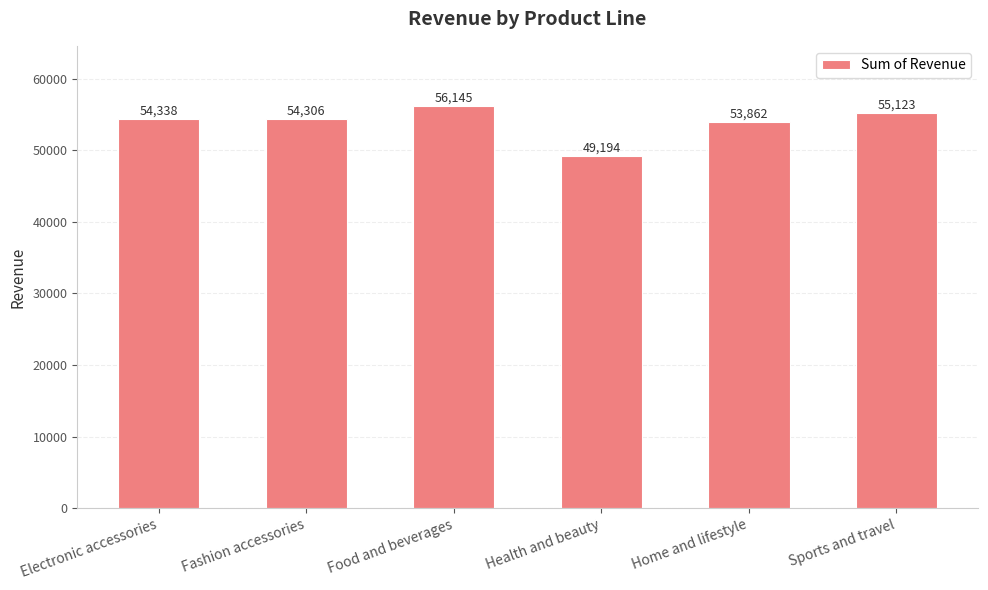

What is the difference between the maximum and second lowest values?

2282.9